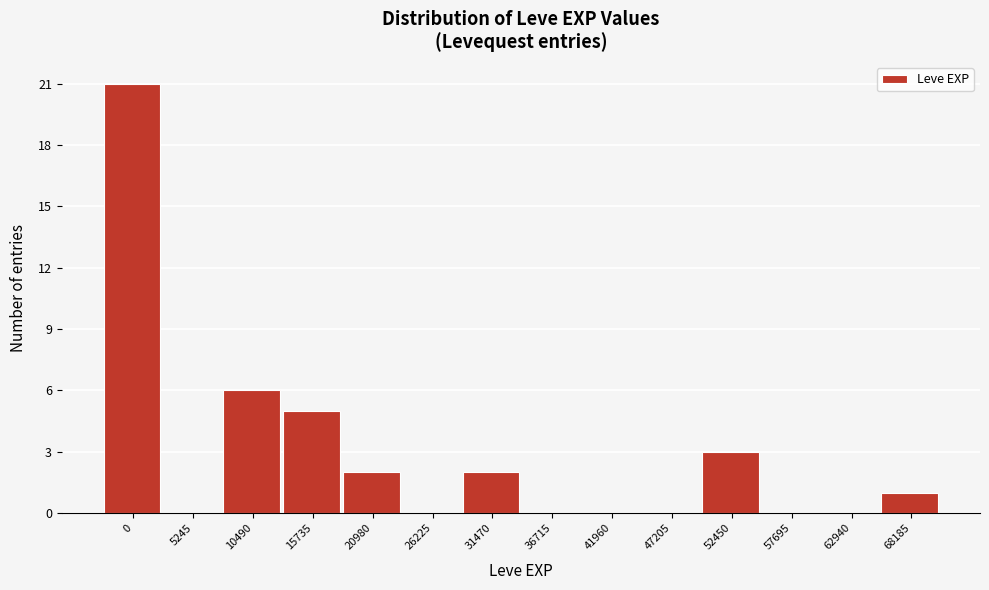

Reading left to right, list all the values displayed in this chart.

0=21	5245=0	10490=6	15735=5	20980=2	26225=0	31470=2	36715=0	41960=0	47205=0	52450=3	57695=0	62940=0	68185=1